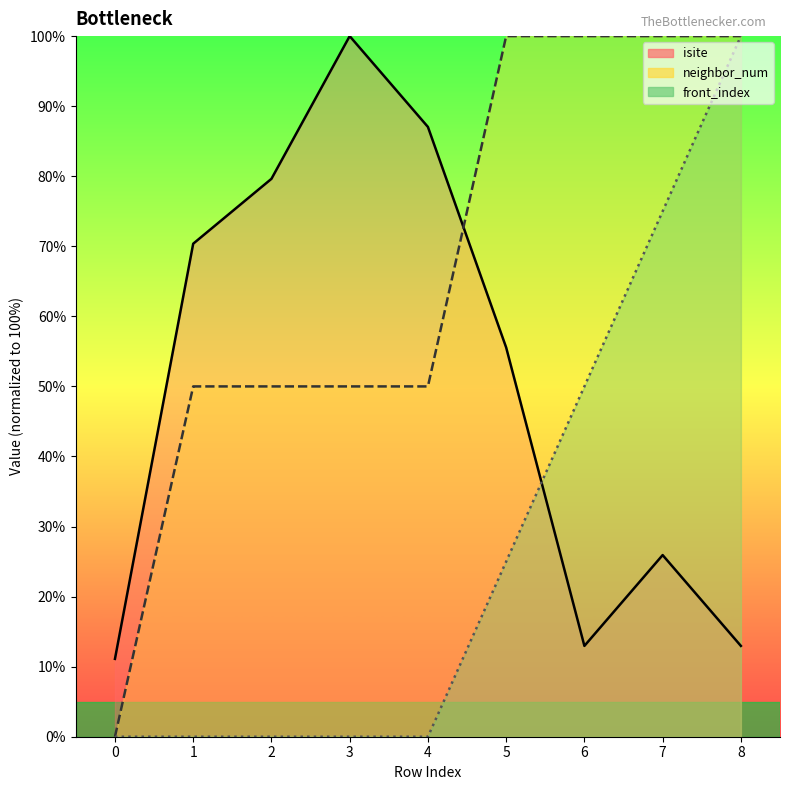

What is the average value of the neighbor_num series?

66.7